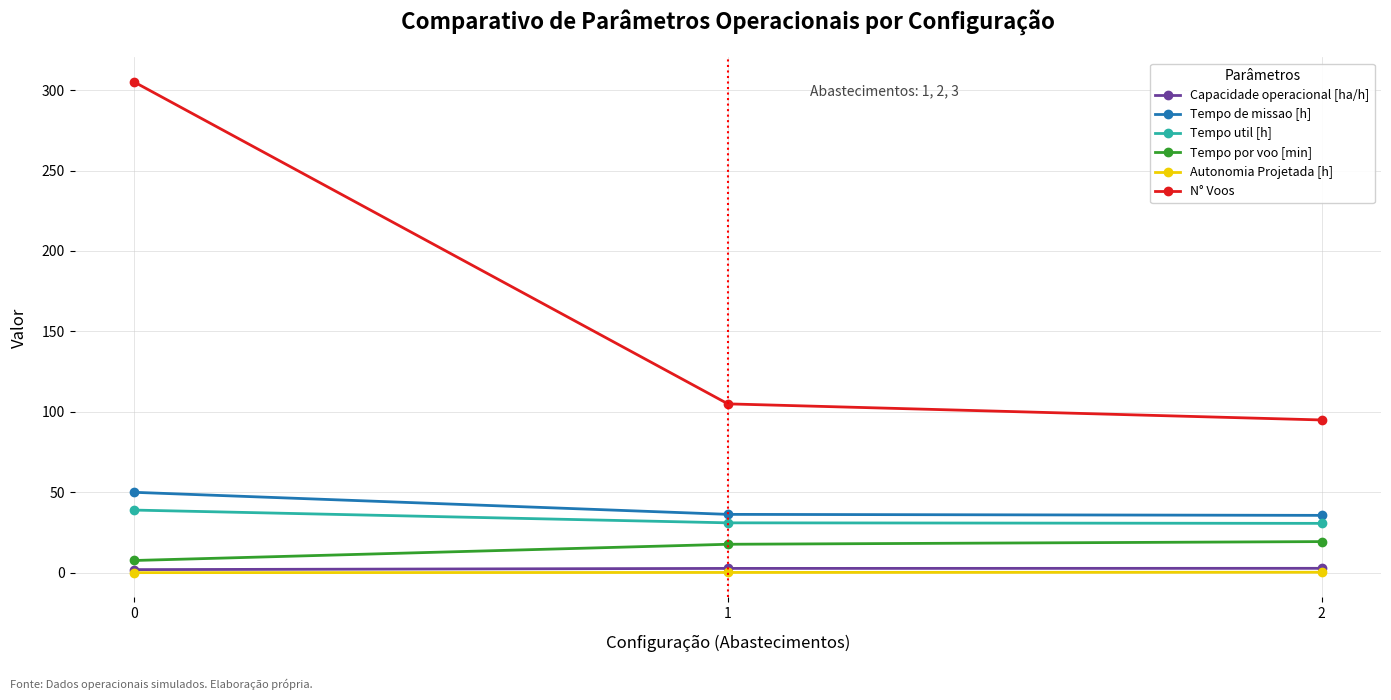

How many data points in Tempo util [h] are less than 31?

1